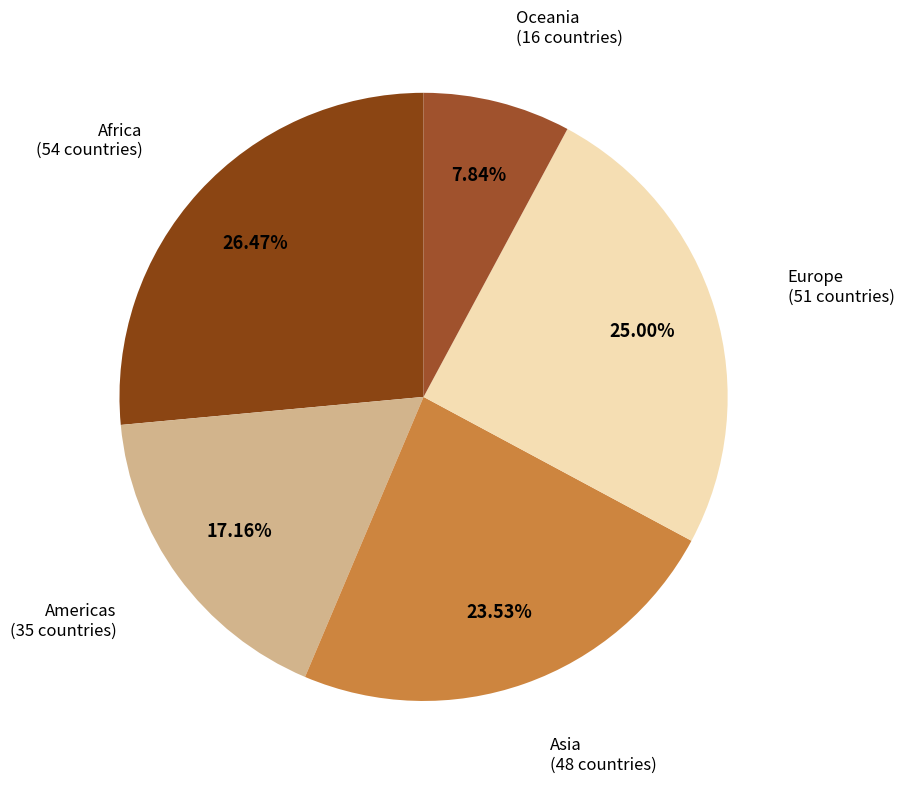

To the nearest percent, what is the average slice percentage?

20%